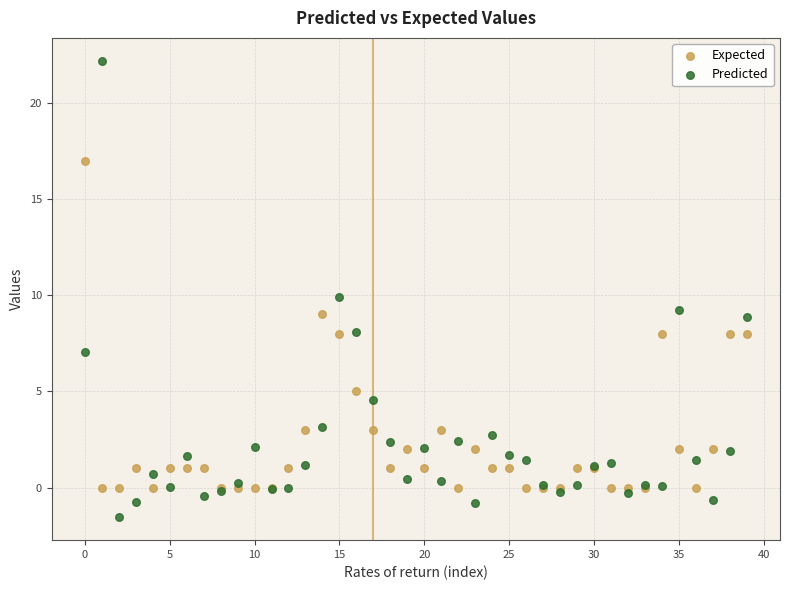

Which series has the largest Y range (max minus min)?

Predicted